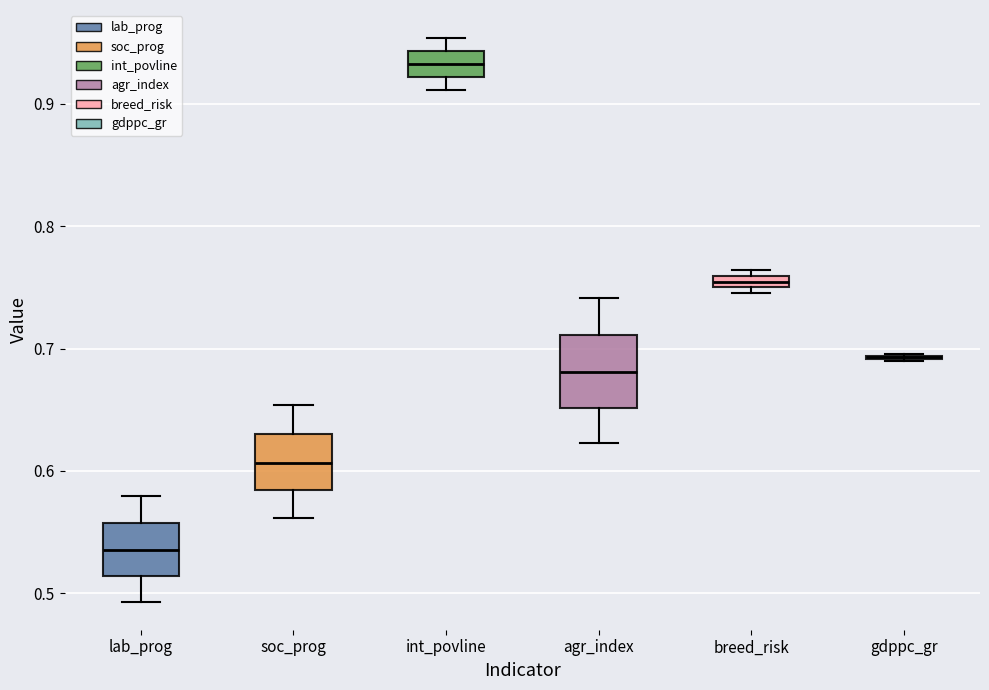

Comparing the boxes themselves (not the whiskers), which one is the tallest?

agr_index